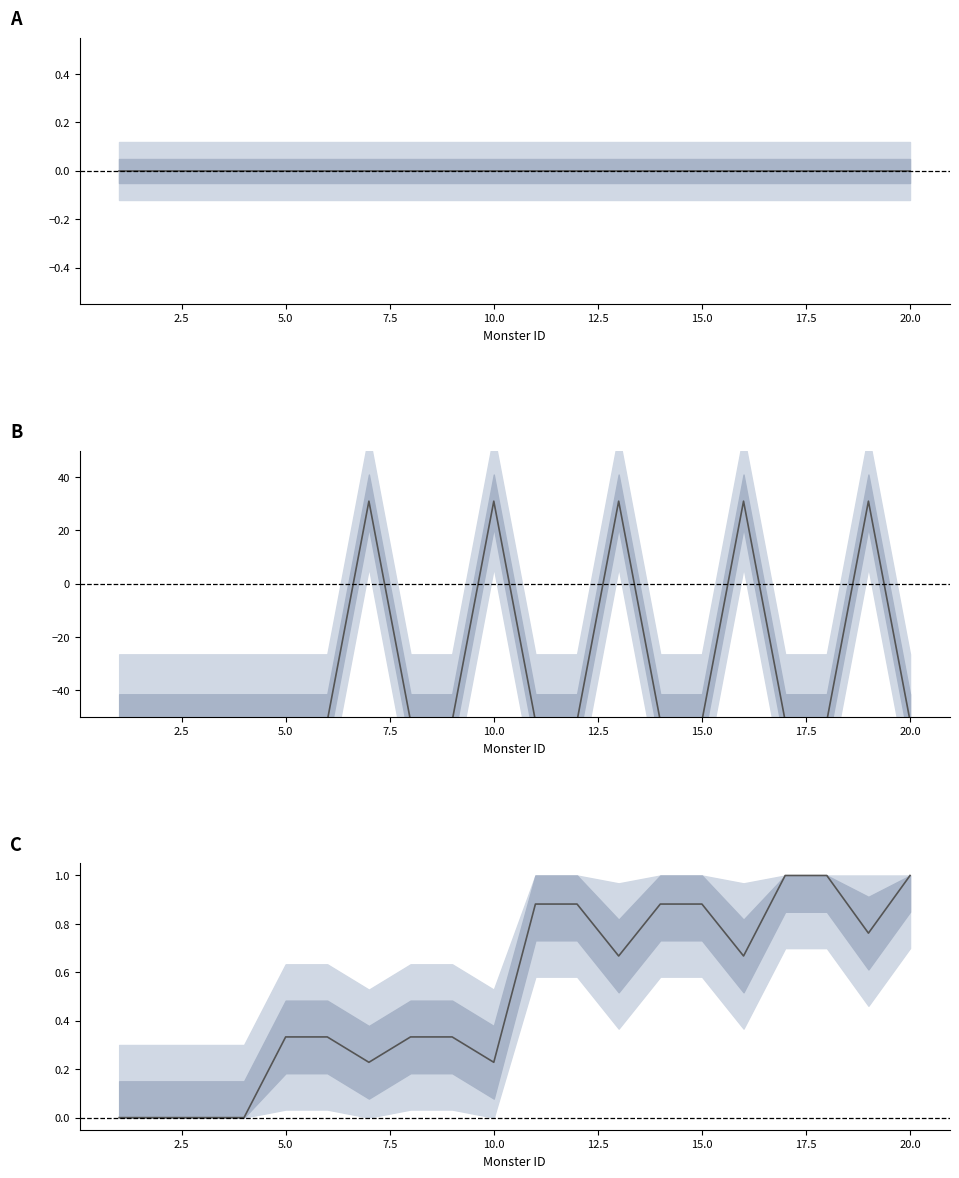

At how many categories does at least one series exceed -8?

20